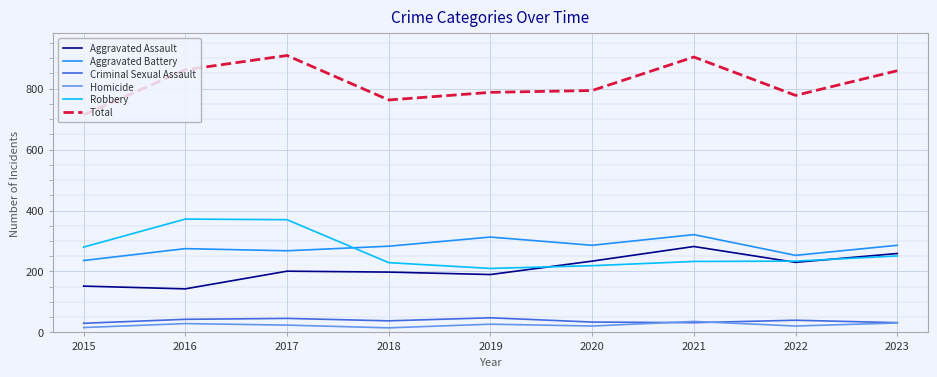

What is the difference between the highest and lowest values at 2022?

757